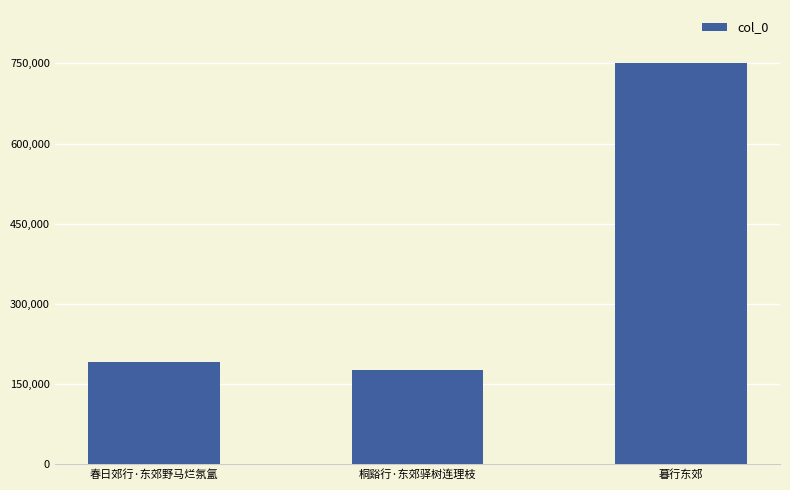

List the labels in order of value, smallest first.

桐谿行·东郊驿树连理枝, 春日郊行·东郊野马烂氛氲, 暮行东郊